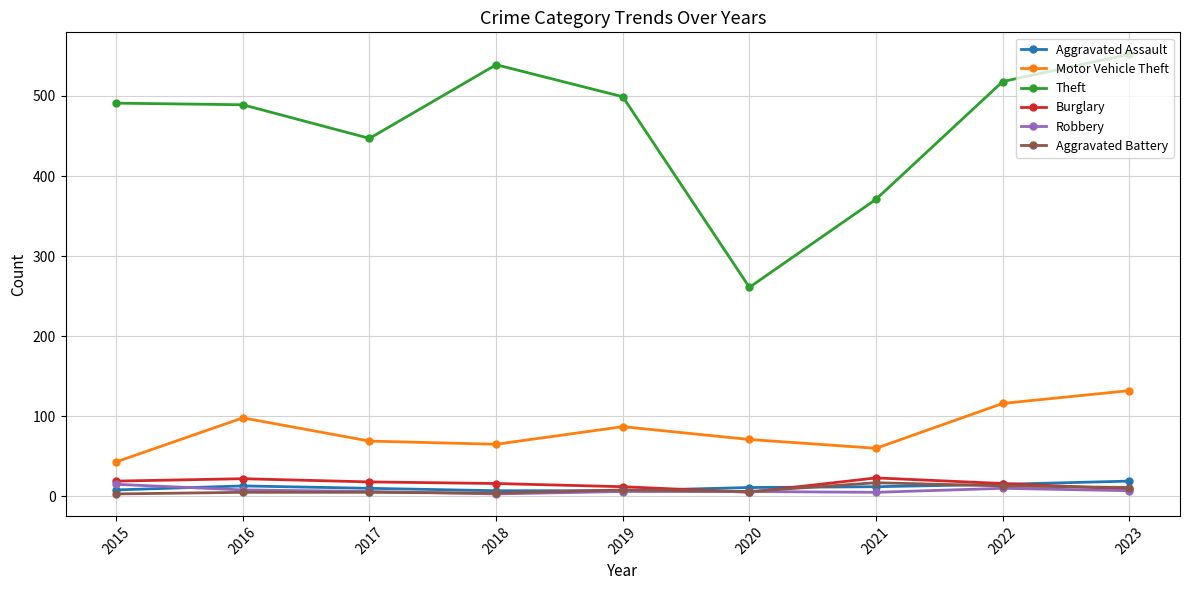

True or false: Burglary has more than 1 interior local peaks.

True